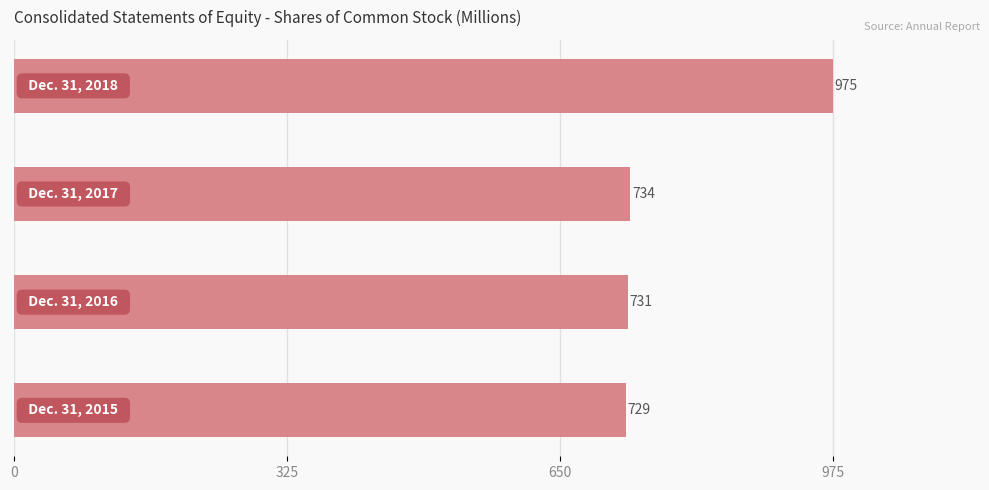

Reading bottom to top, list all the values displayed in this chart.

729	731	734	975